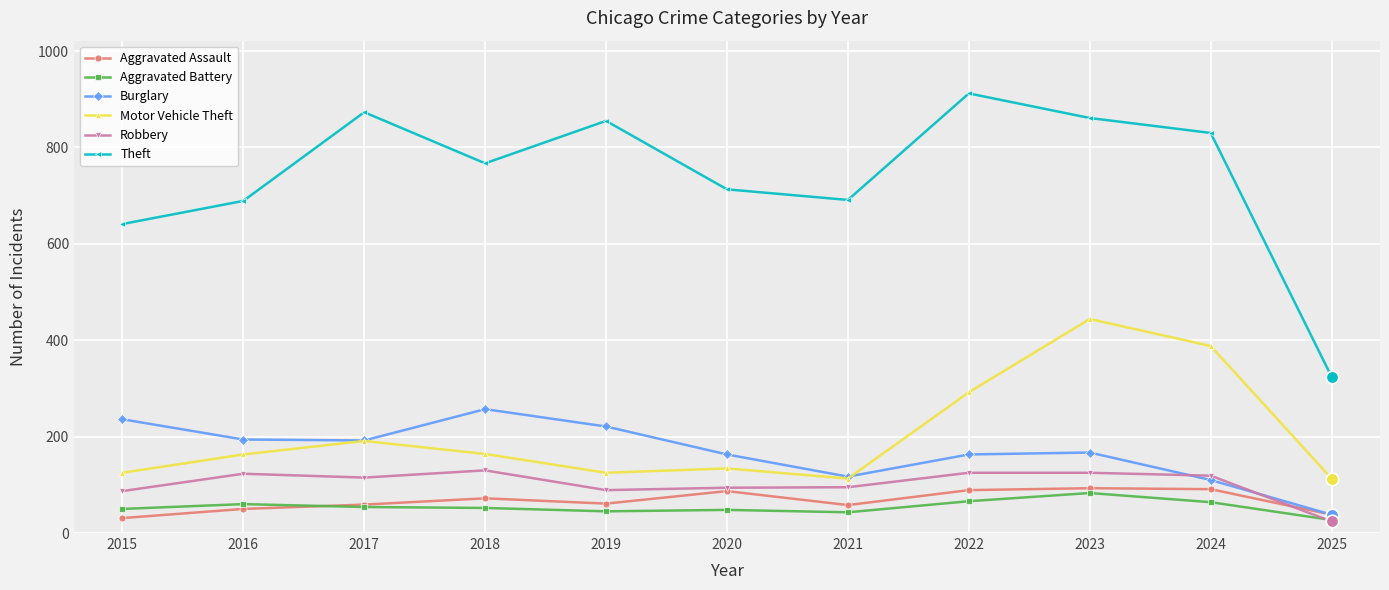

True or false: Theft has more than 1 interior local peaks.

True